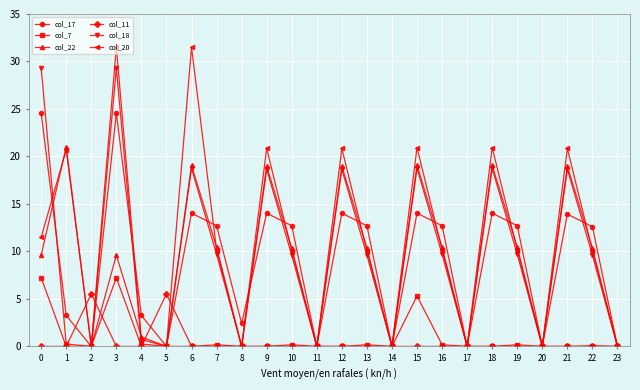

What is the value of the col_17 point at the 9th from the left?

2.4